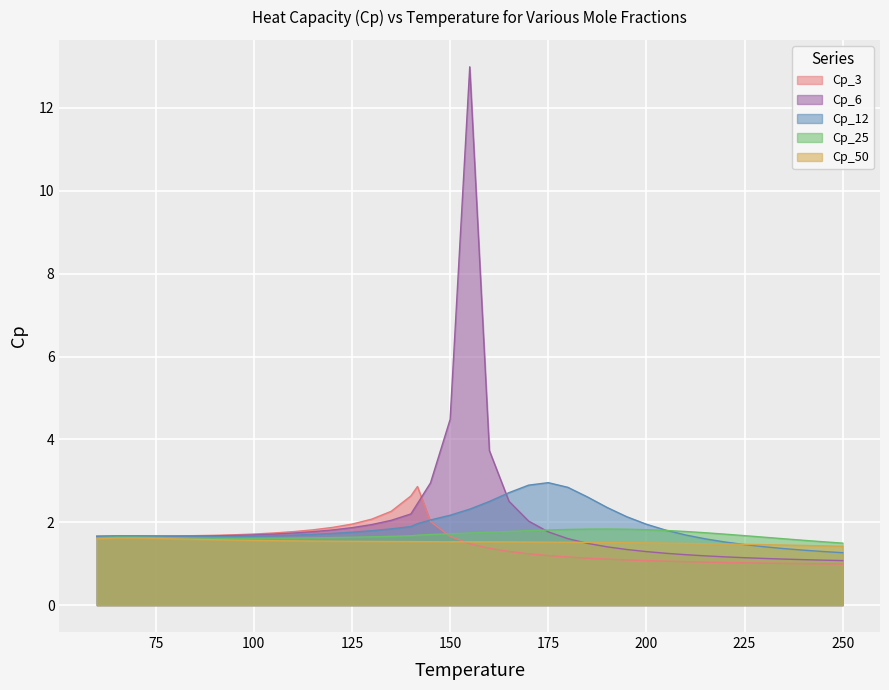

True or false: Cp_3 has a value of 1.7 at 75.

True